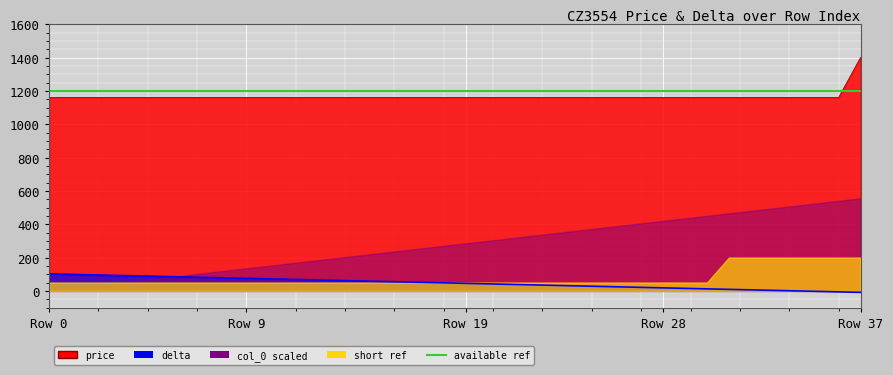

True or false: price has more than 1 points higher than both neighbors.

False